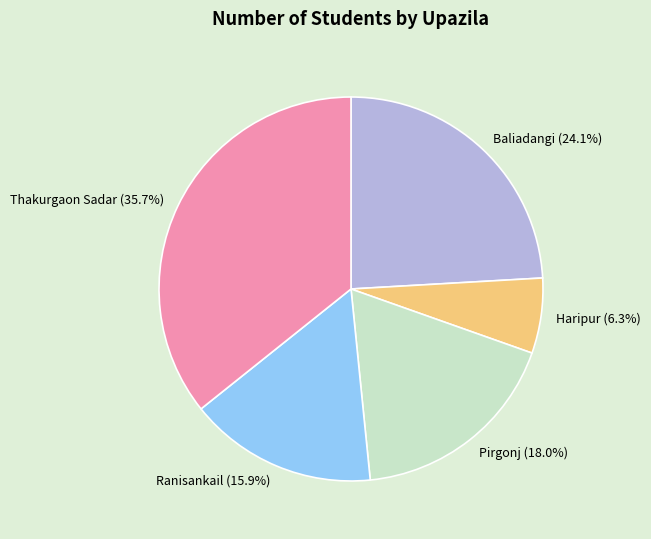

The Ranisankail slice represents 16% of the pie. True or false?

True